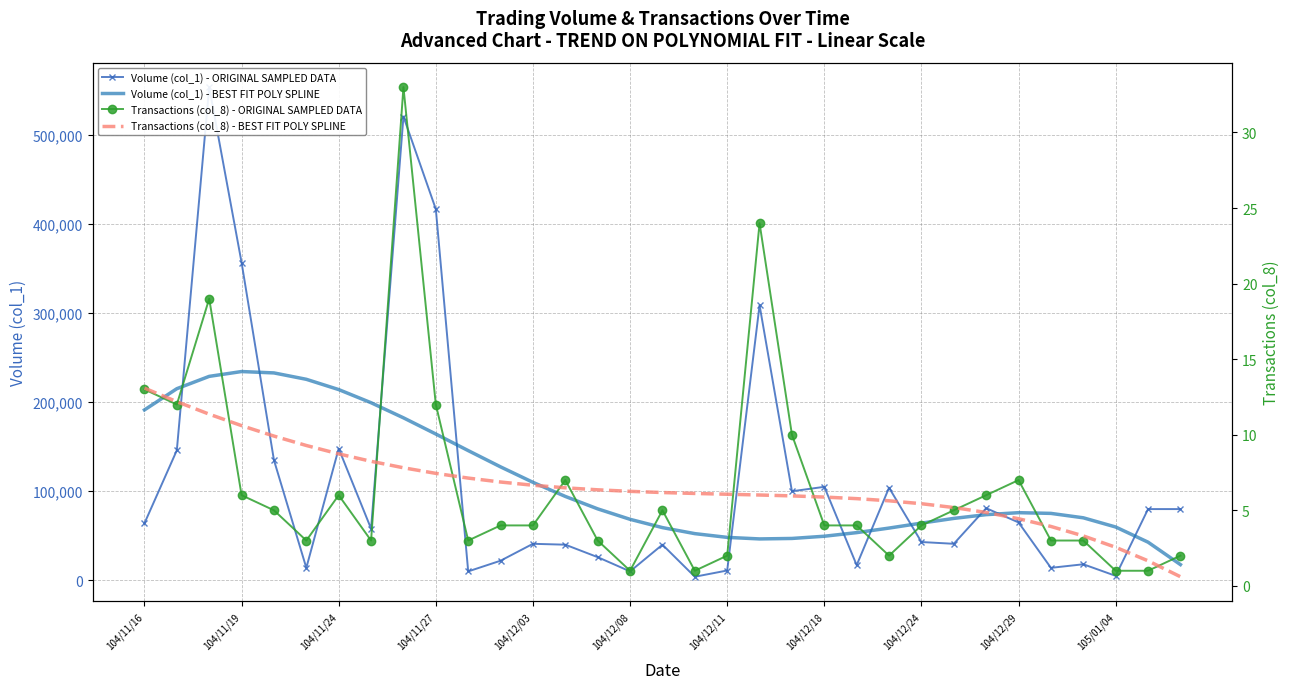

What is the maximum value for Volume (col_1) - BEST FIT POLY SPLINE?

234515.0